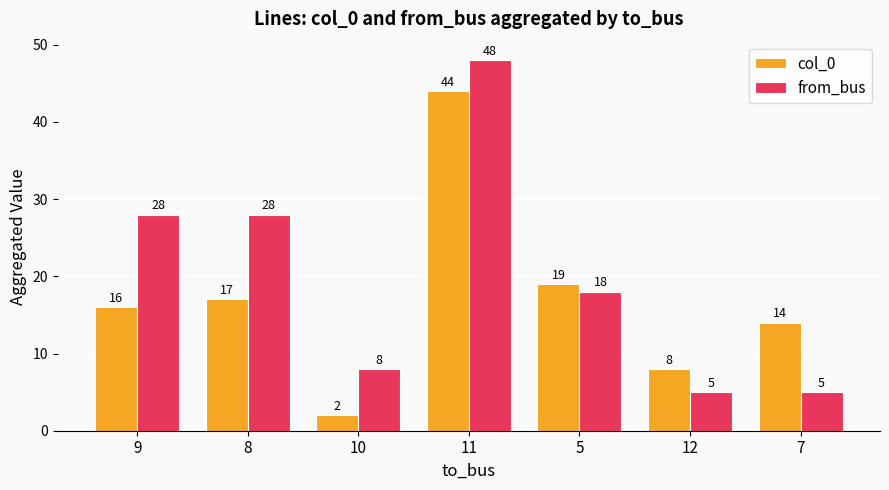

Read the col_0 value at 8.

17